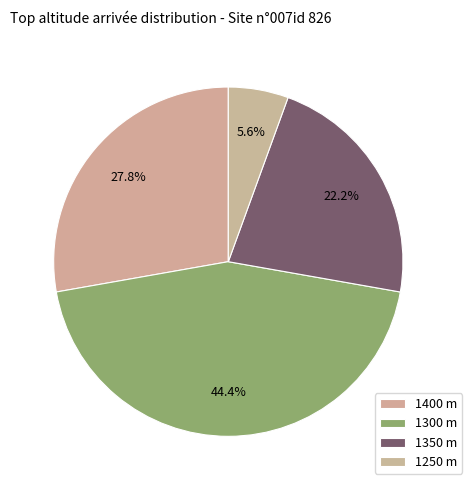

How many slices are in this pie chart?

4